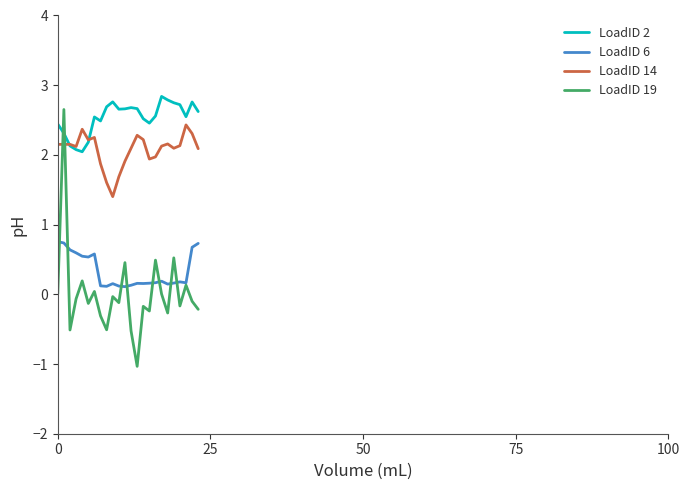

Which series has the largest total across all categories?

LoadID 2